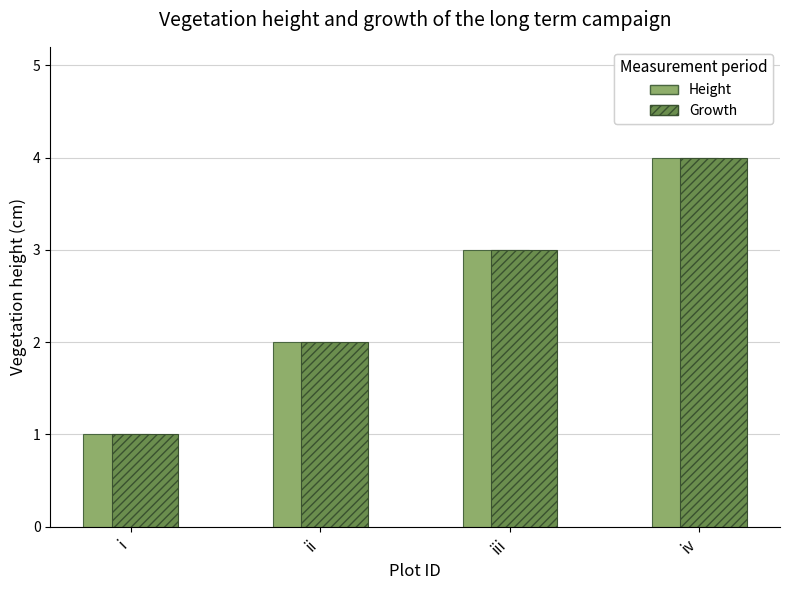

What is the greatest value displayed?

4